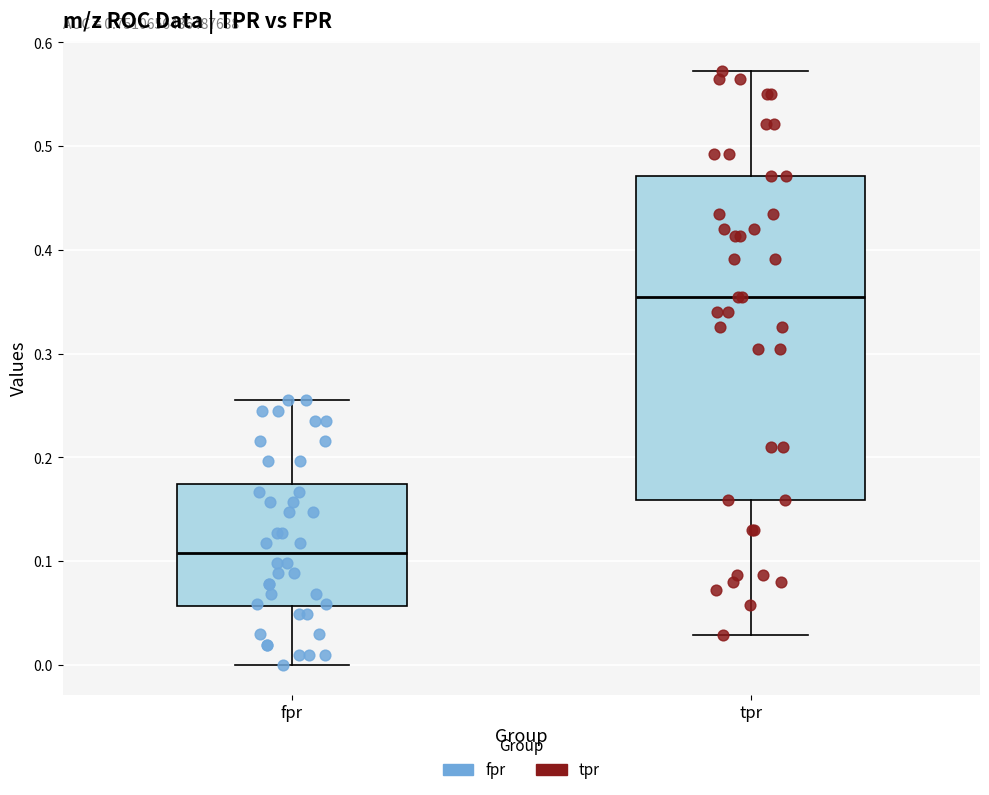

Reading left to right, transcribe this box plot: for each box, give where its median line is, the range the box spans, and where its two whiskers end, as read against the y-axis. The values are not printed on the chart, so give them approximately, as read against the axis.

fpr: median 0.11, box 0.06 to 0.17, whiskers 0.00 to 0.25
tpr: median 0.36, box 0.16 to 0.47, whiskers 0.03 to 0.57